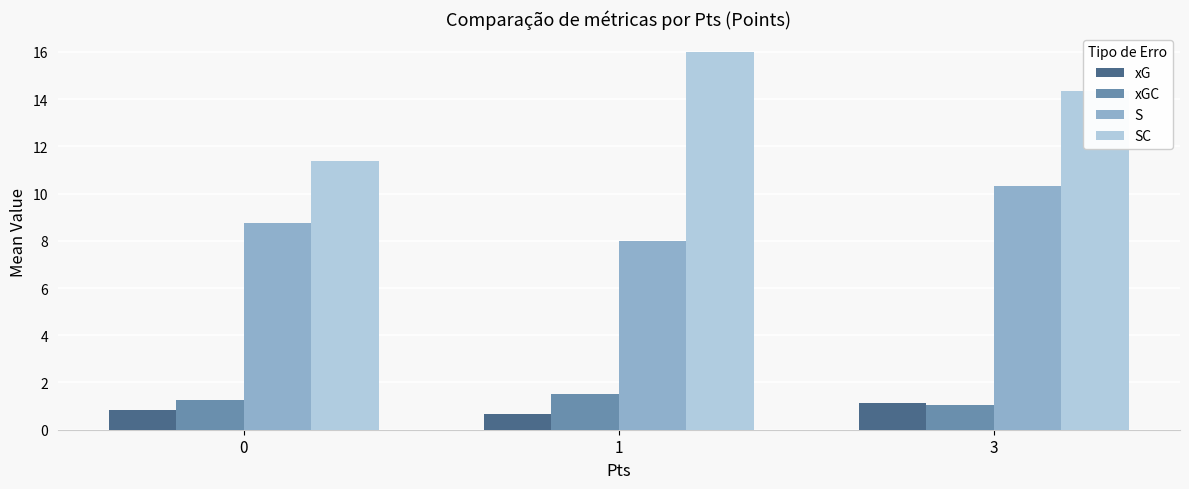

What is the difference between the maximum and minimum values in the SC series?

4.6